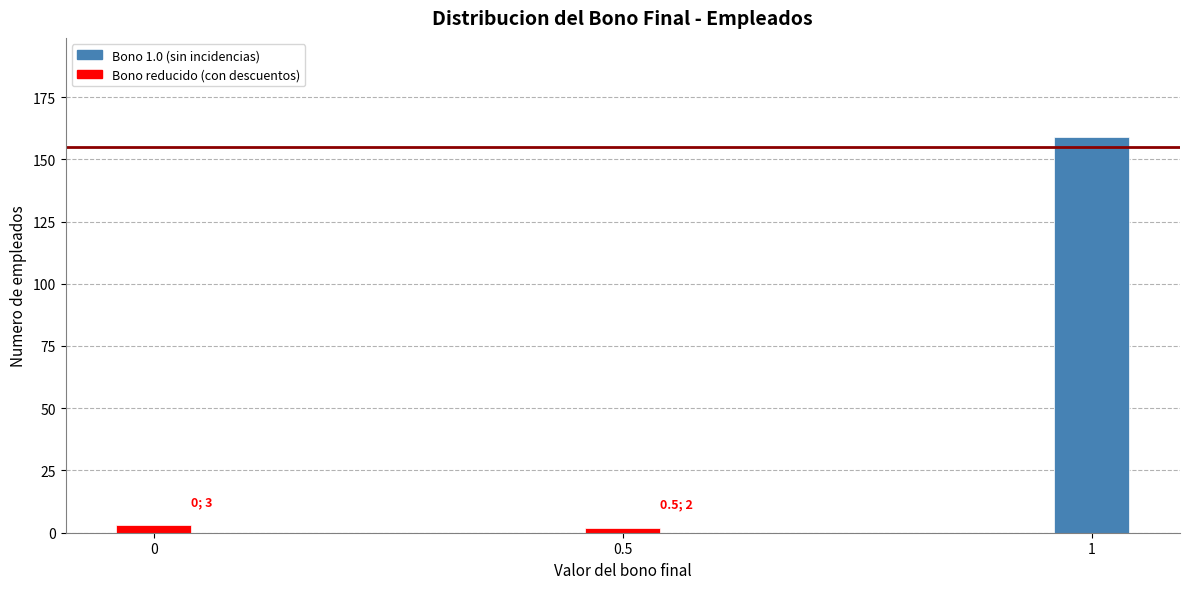

Reading right to left, extract all data points from this chart.

159	2	3